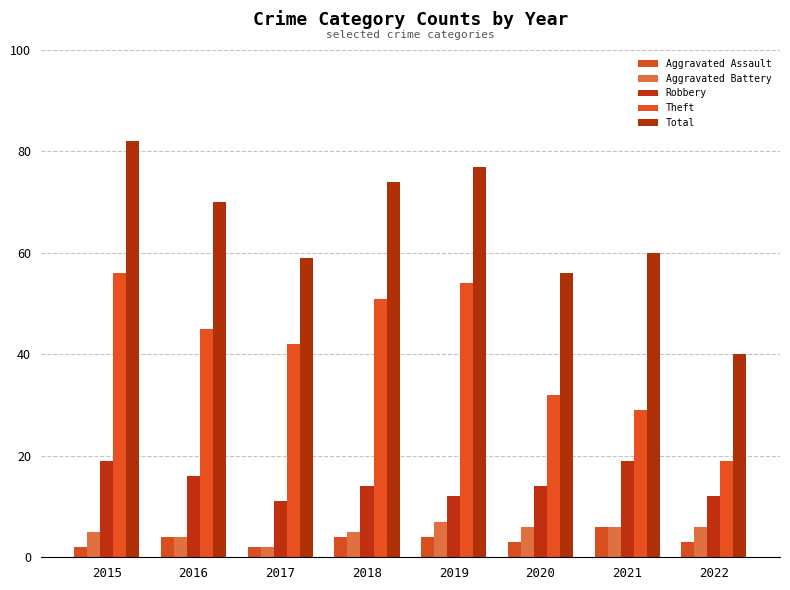

What is the approximate value of Total at 2016?

70